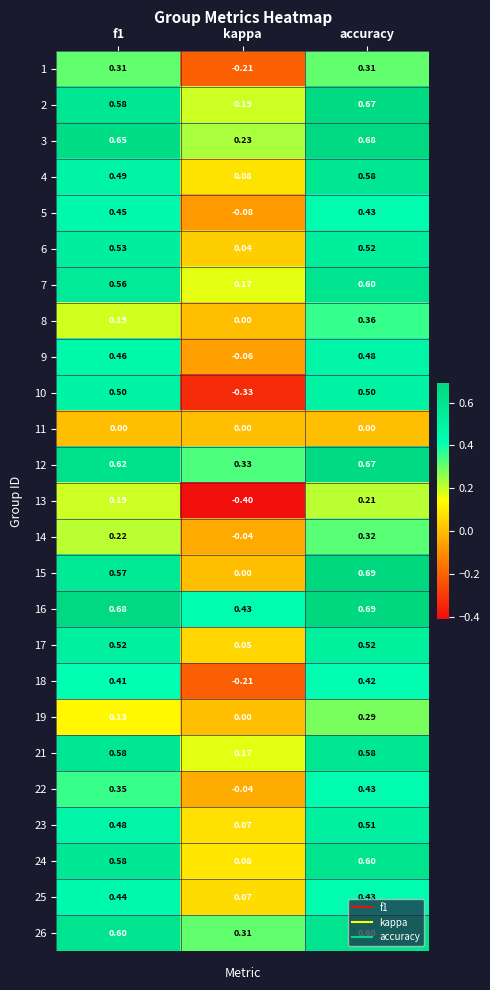

Count the number of categories in the chart.

3